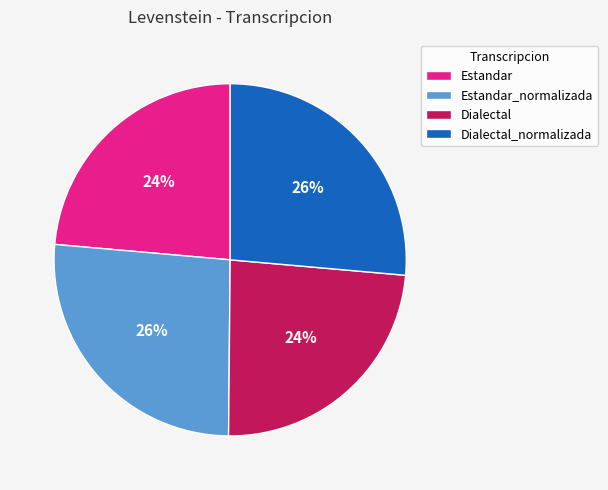

Count the number of slices in the pie.

4